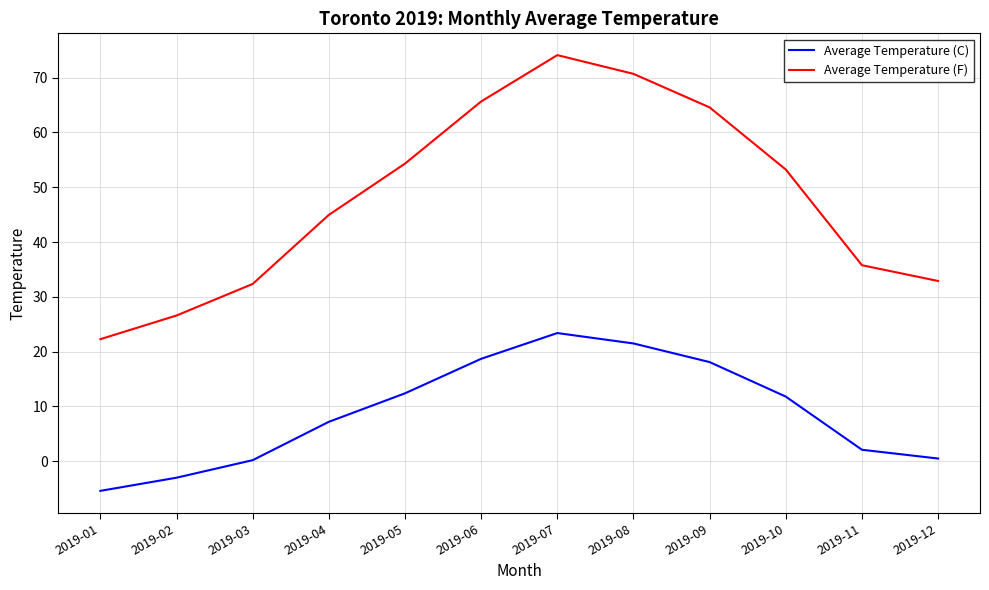

List the series in order of their peak value, lowest first.

Average Temperature (C), Average Temperature (F)